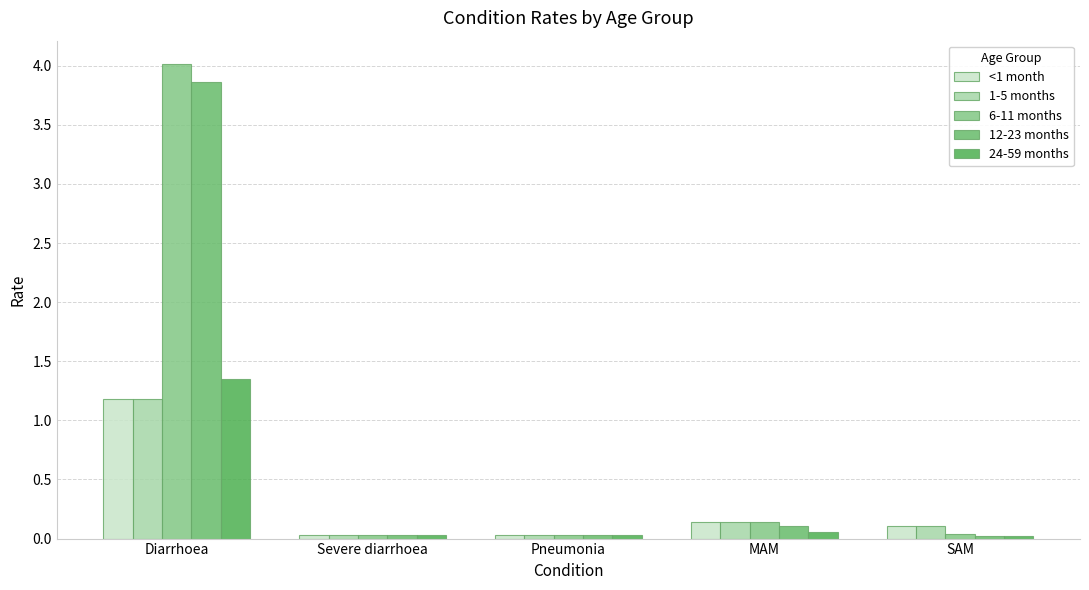

Which series changed the most between Pneumonia and MAM?

6-11 months